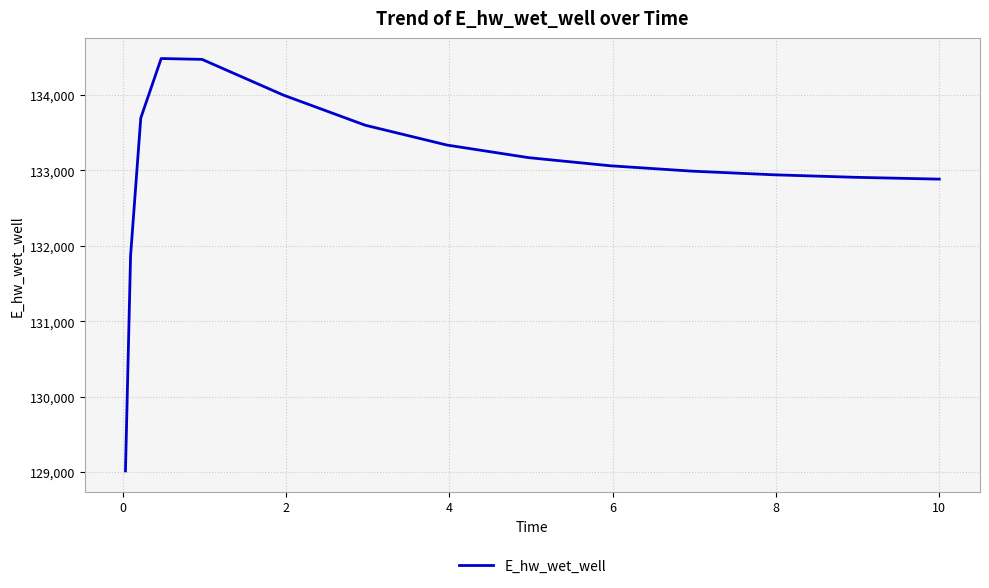

What is the smallest value displayed?

129016.1